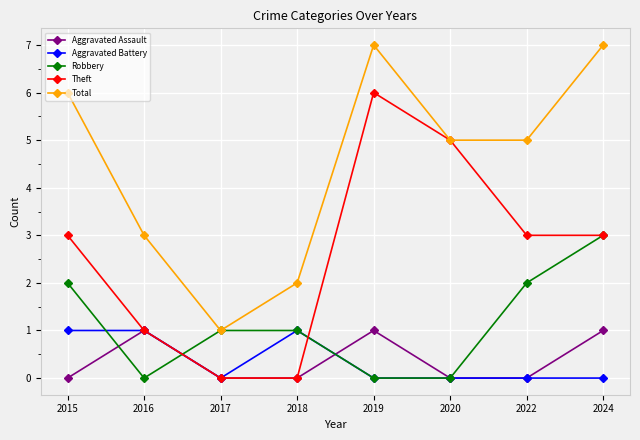

How many lines are shown in the chart?

5